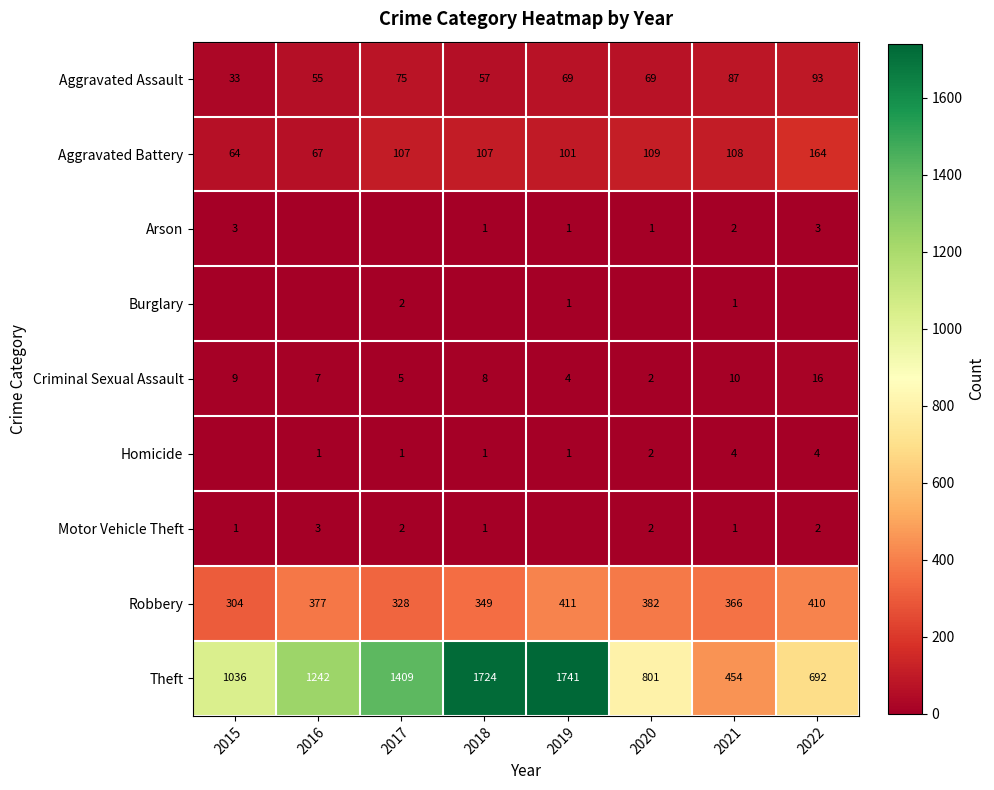

What is the difference between the highest and lowest values at 2021?

453